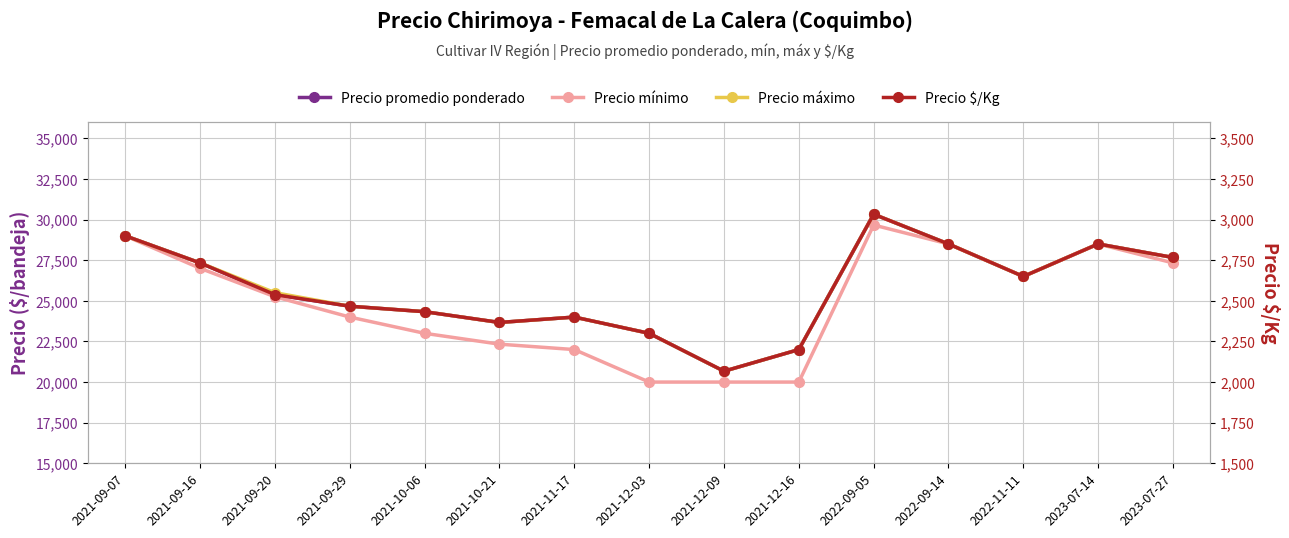

In Precio promedio ponderado, how many points are lower than both neighbors (excluding endpoints)?

3